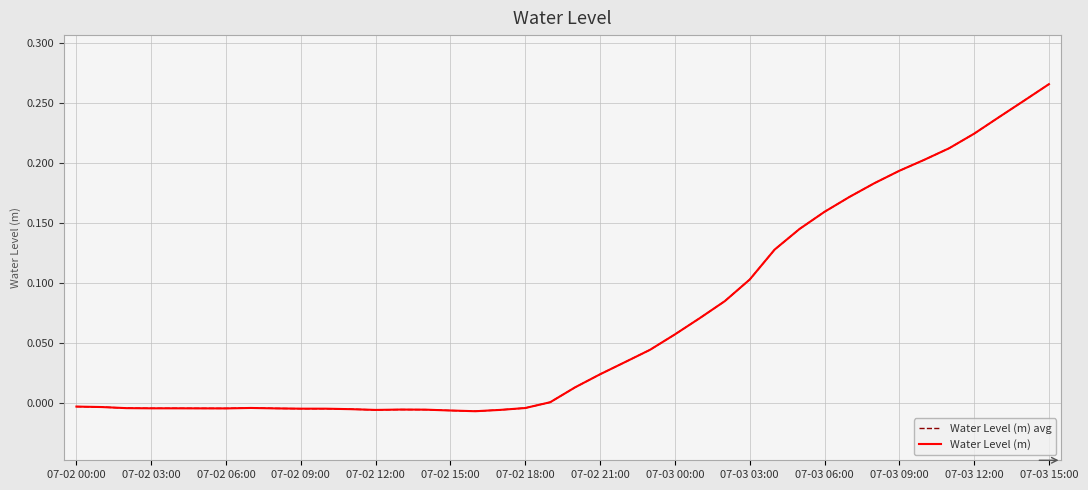

Does the chart display data point markers on the line(s)?

No